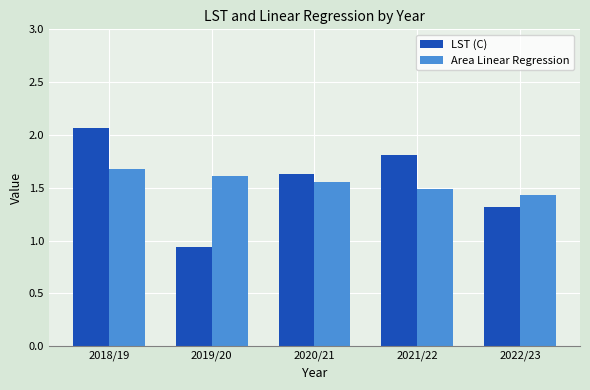

What is the label of the 3rd bar from the right?

2020/21